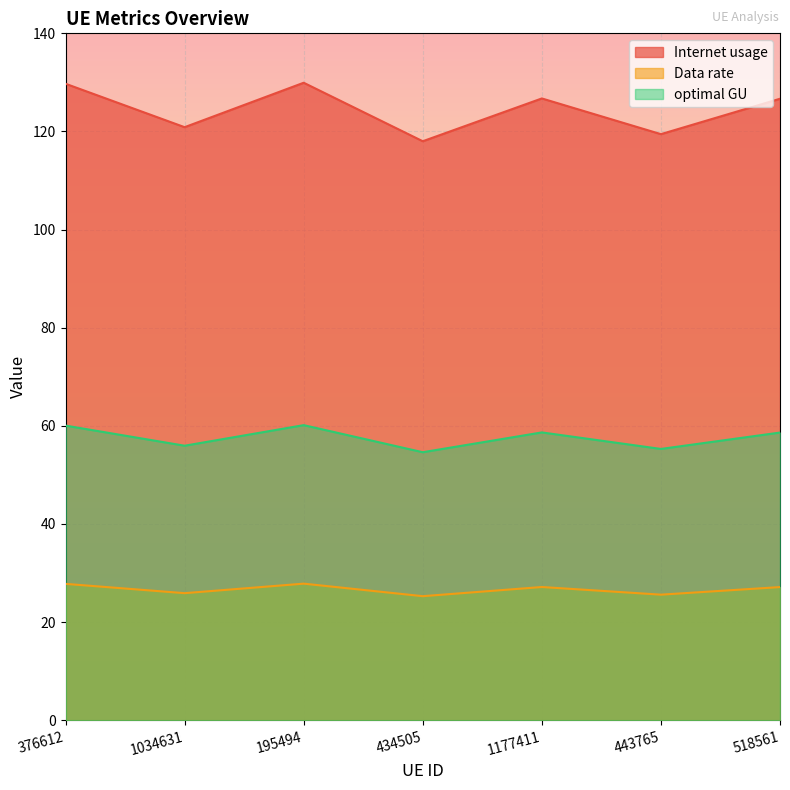

Read the optimal GU value at 1177411.

58.7